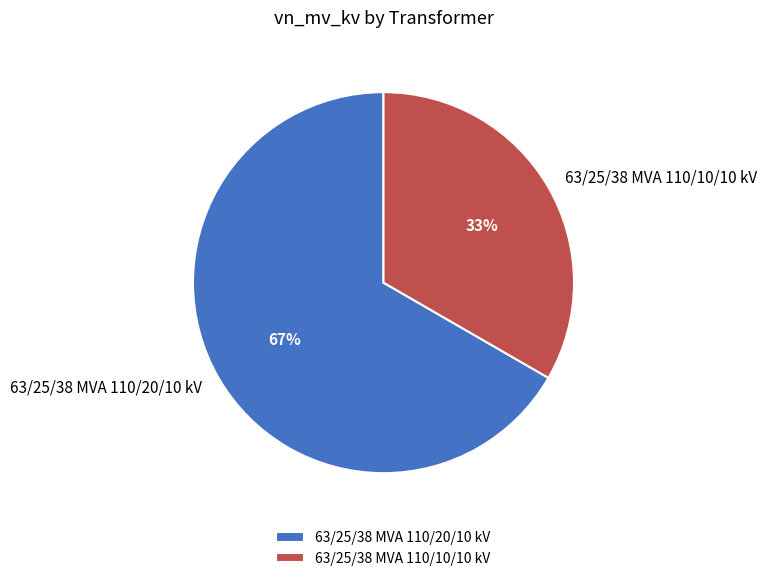

Approximately how many times larger is the value at 63/25/38 MVA 110/10/10 kV compared to 63/25/38 MVA 110/20/10 kV?

0.5